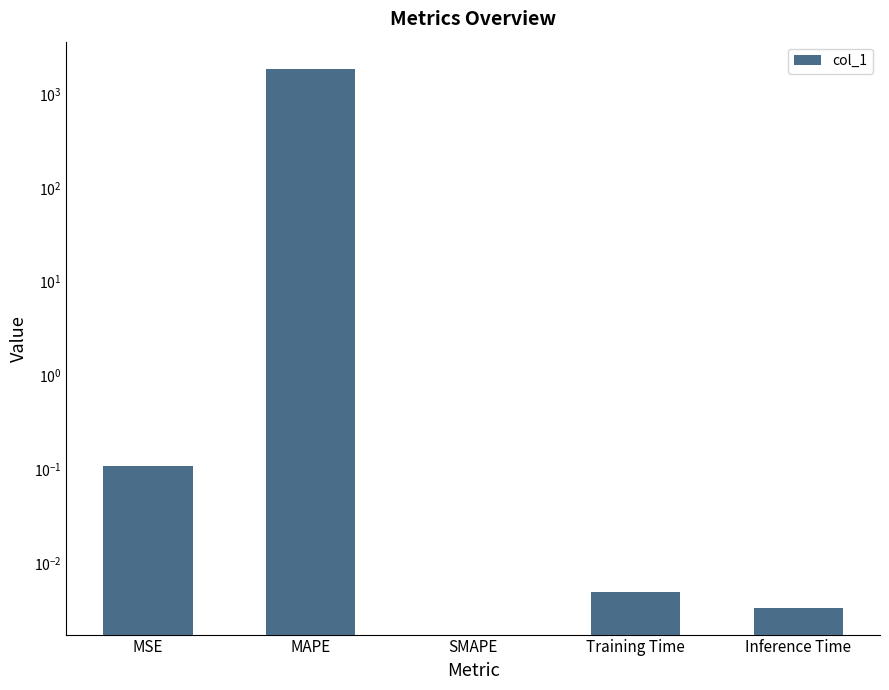

Count the number of data series in this chart.

1